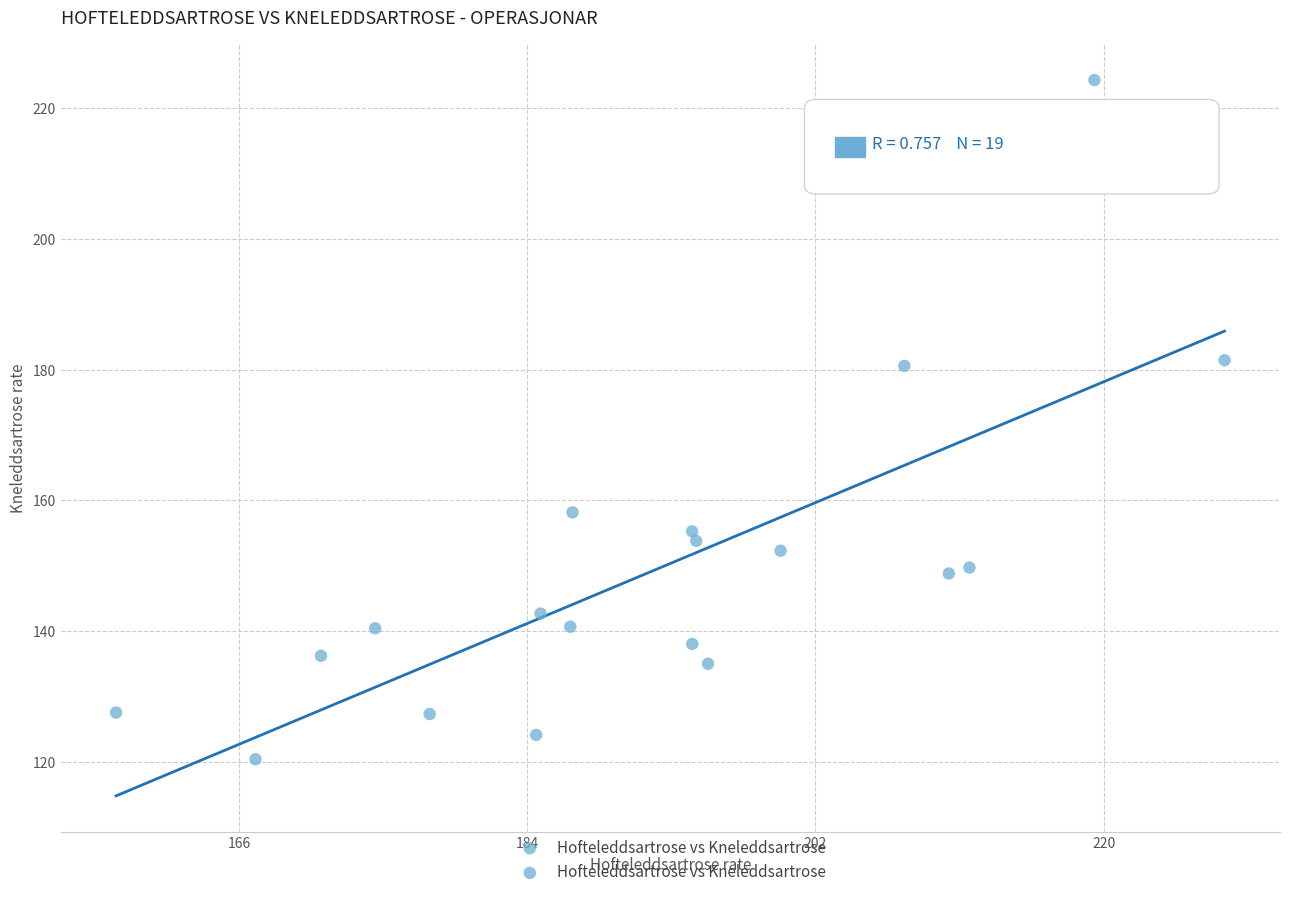

What is the range of X values (max minus min)?

69.2